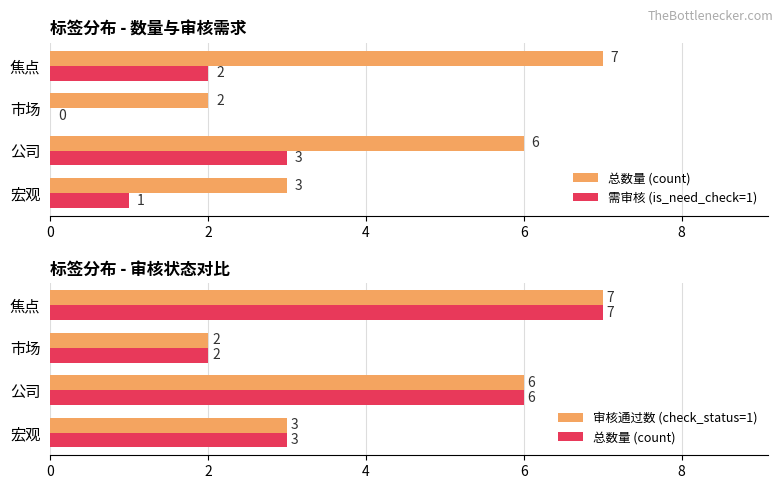

What is the total value across all series at 焦点?

16